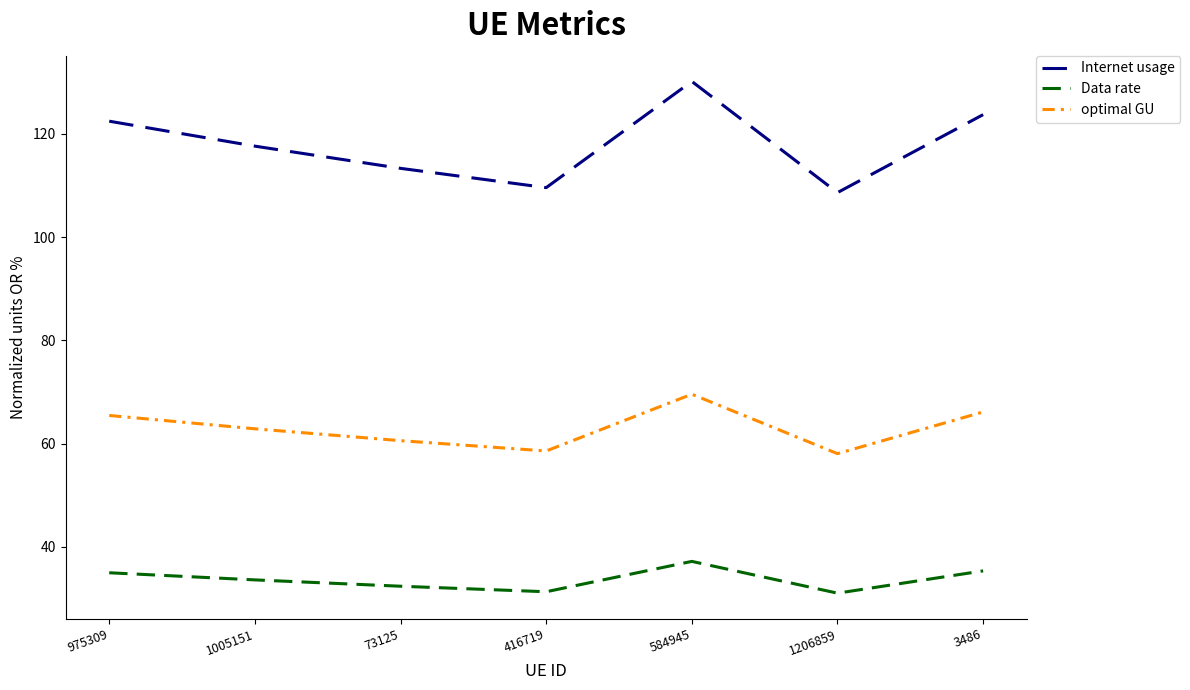

At how many categories does at least one series exceed 57?

7